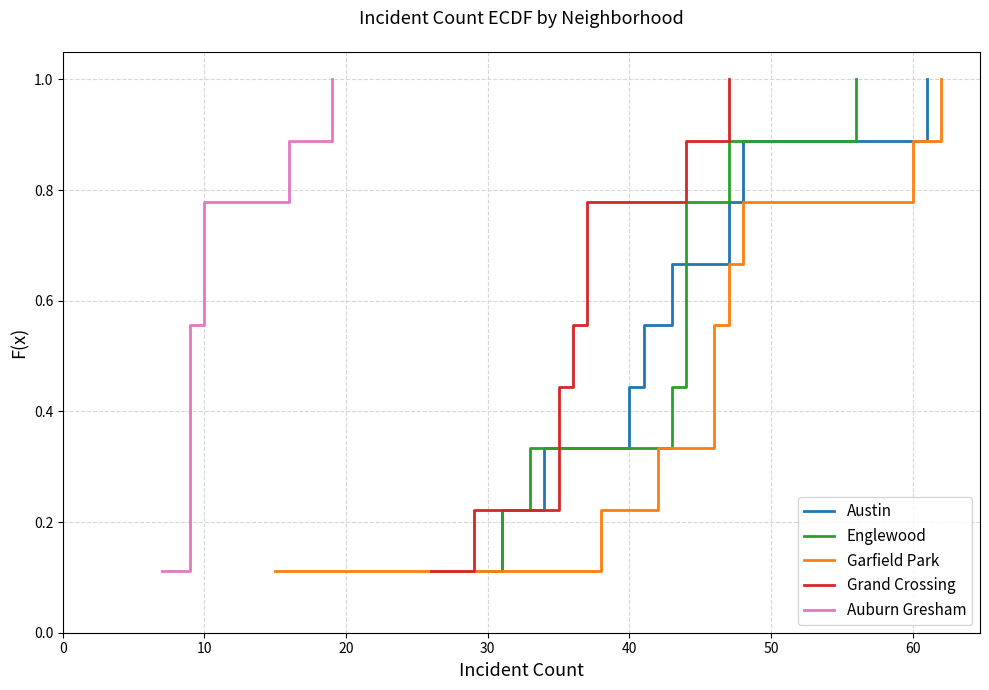

What is the average value of the Grand Crossing series?

0.6